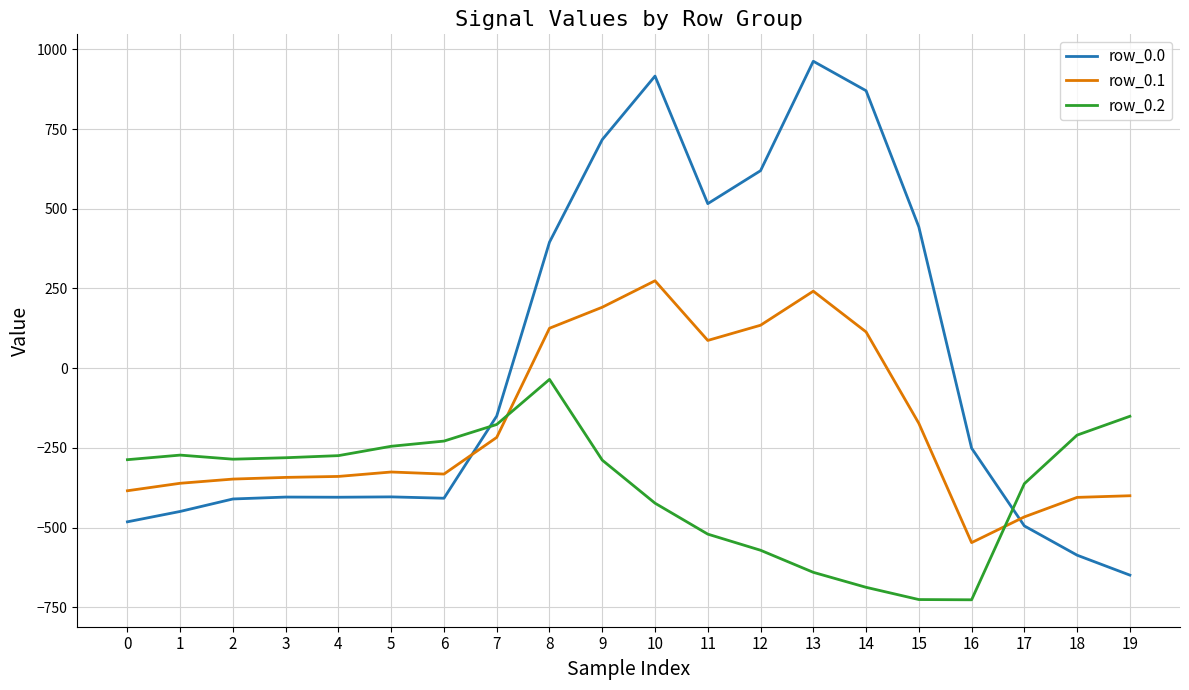

Between 10 and 12, which series saw the biggest shift?

row_0.0